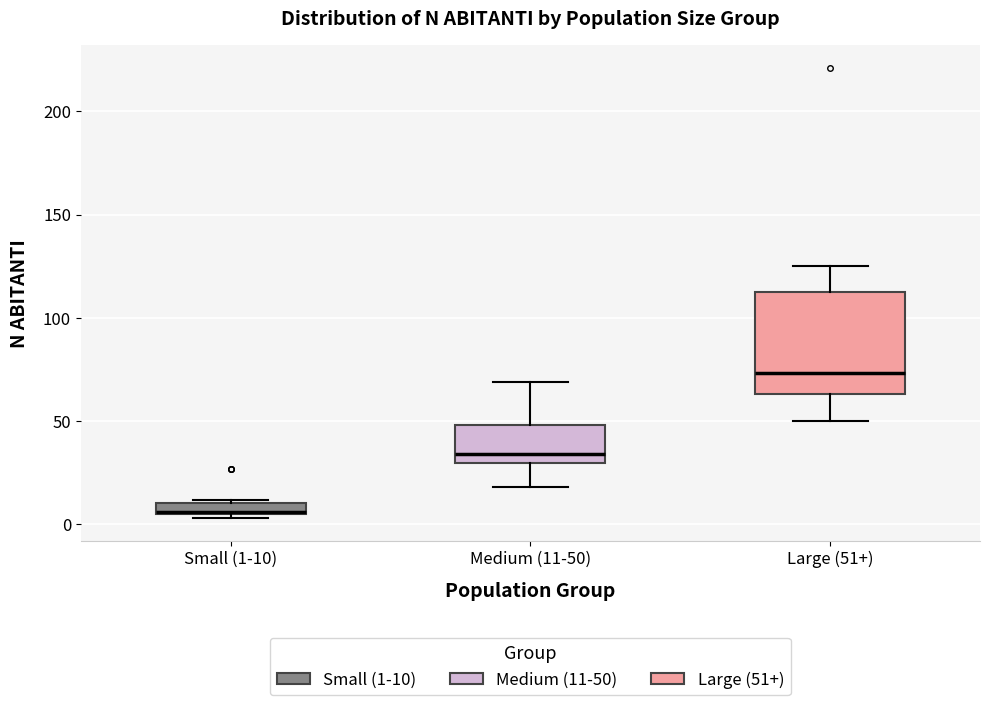

Which box has the lowest median line?

Small (1-10)